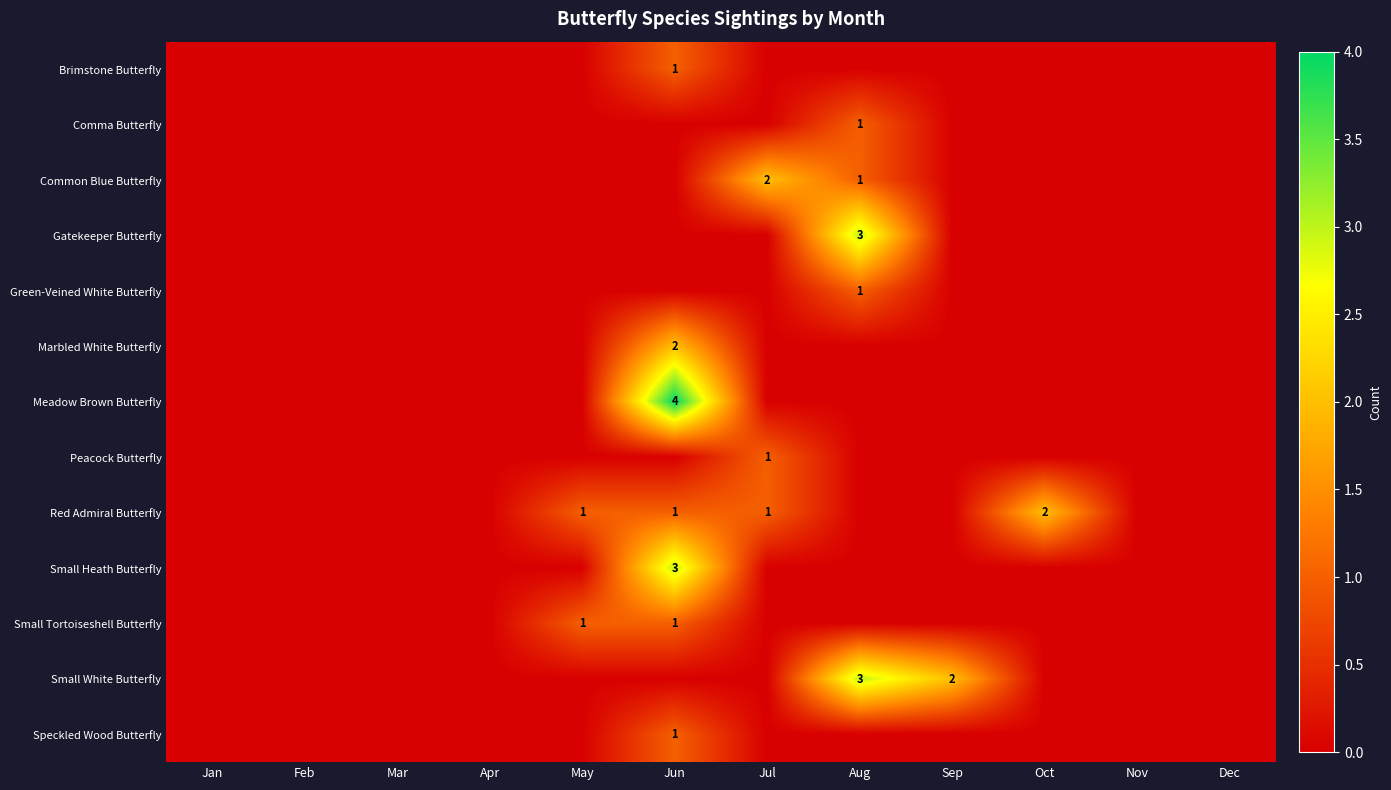

Which category has the lowest value in the Small Heath Butterfly series?

Jan